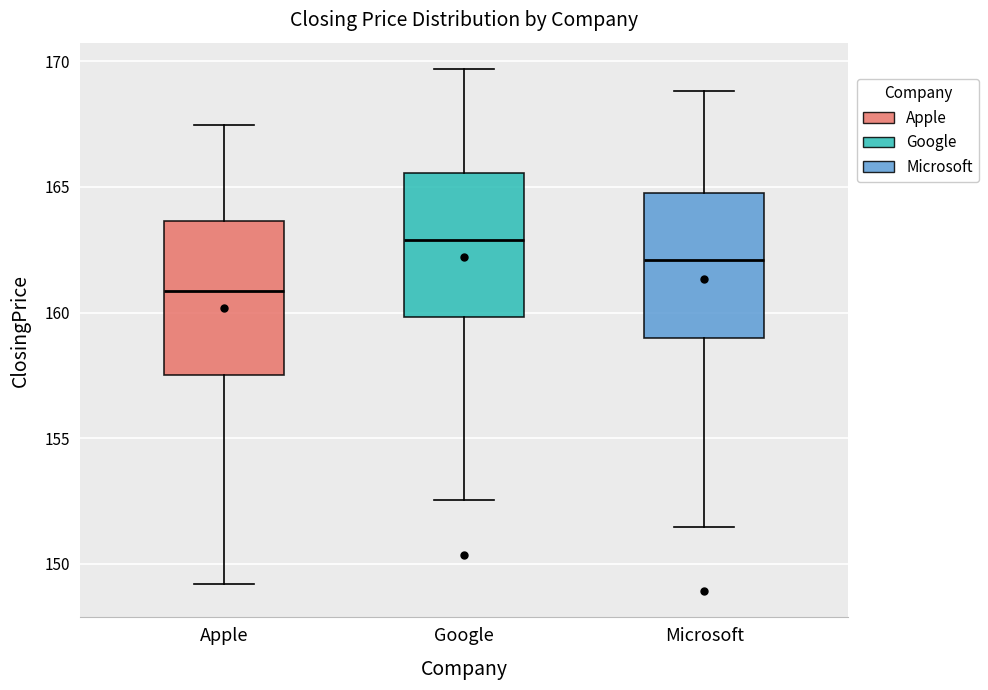

Which box's median line is the lowest?

Apple